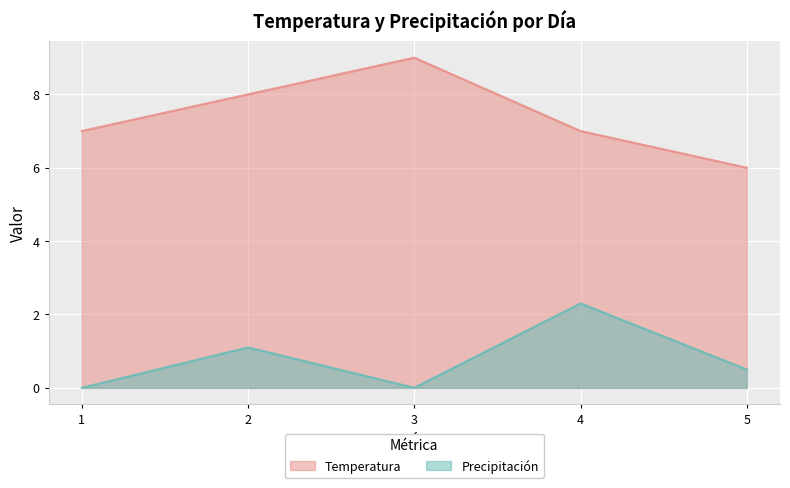

What is the total value across all series at 1?

7.0